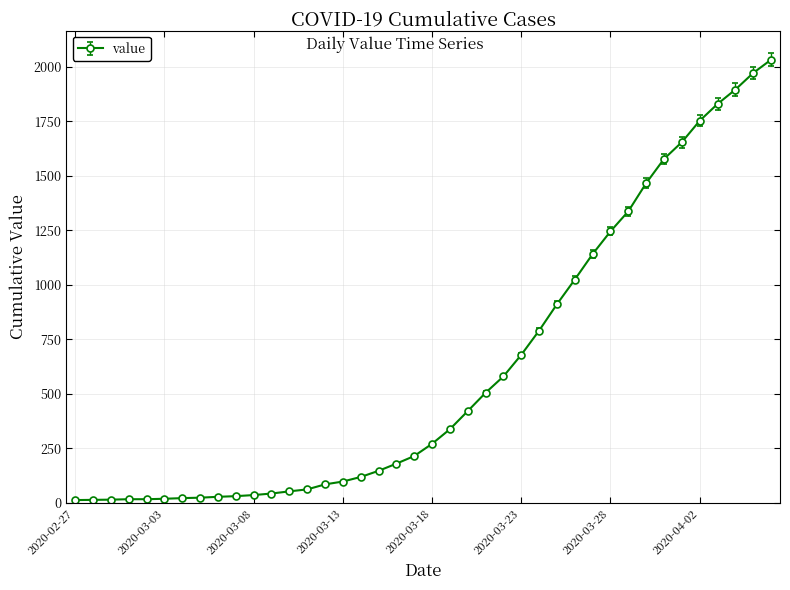

How many series are shown in this chart?

1